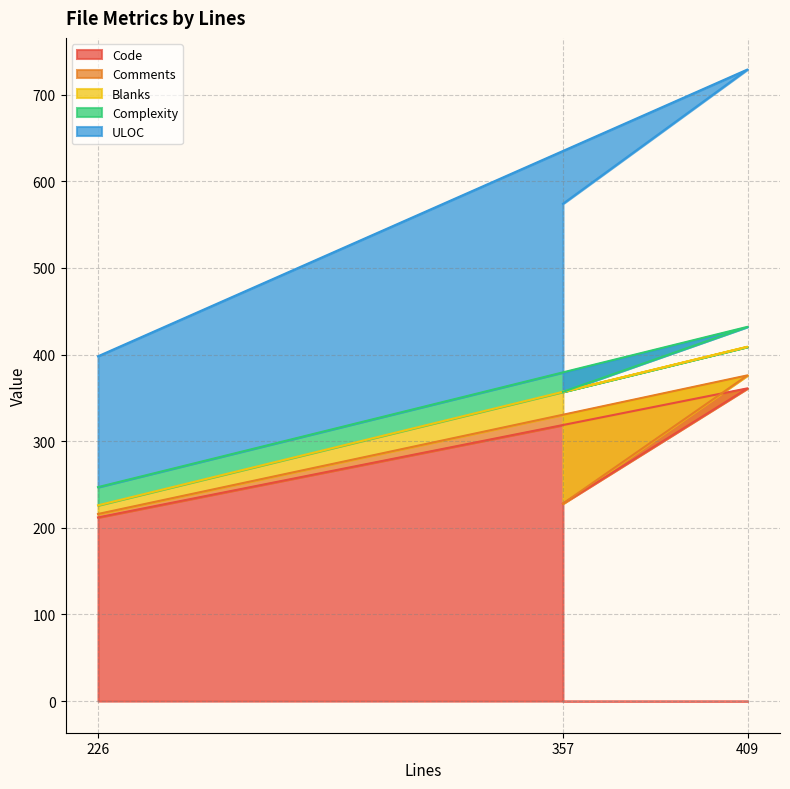

What is the highest value of the Code series?

361